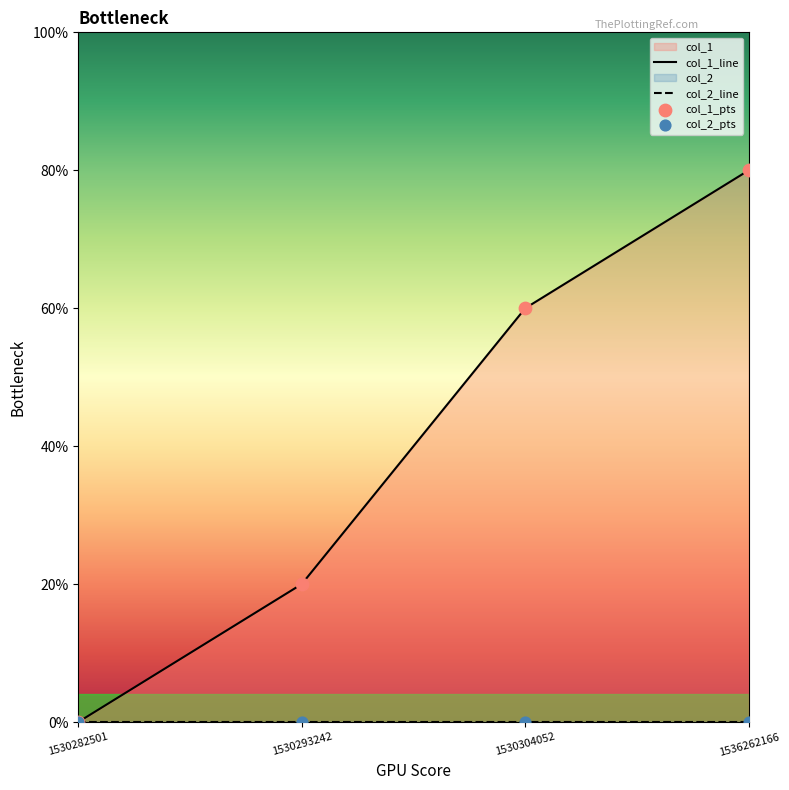

What is the ratio of the value at 1536262166 to the value at 1530304052?

1.3